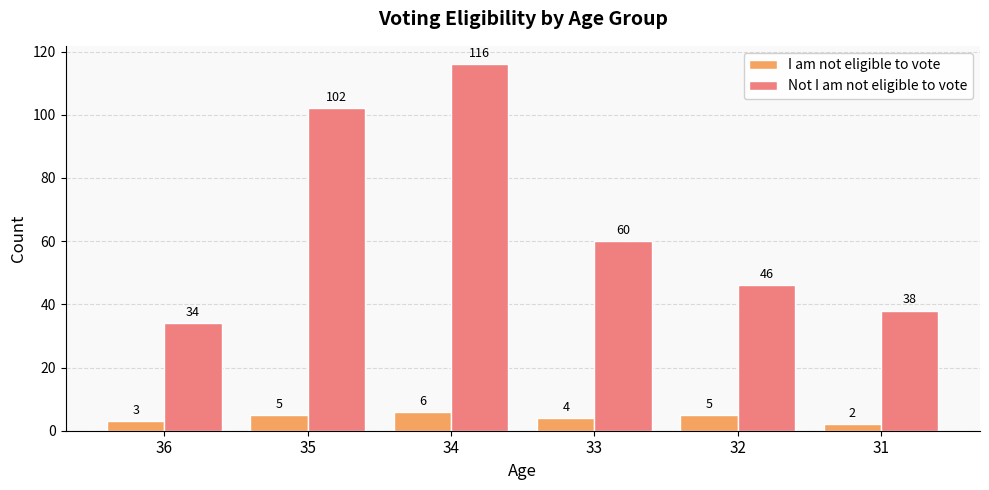

Between 35 and 31, which series saw the biggest shift?

Not I am not eligible to vote